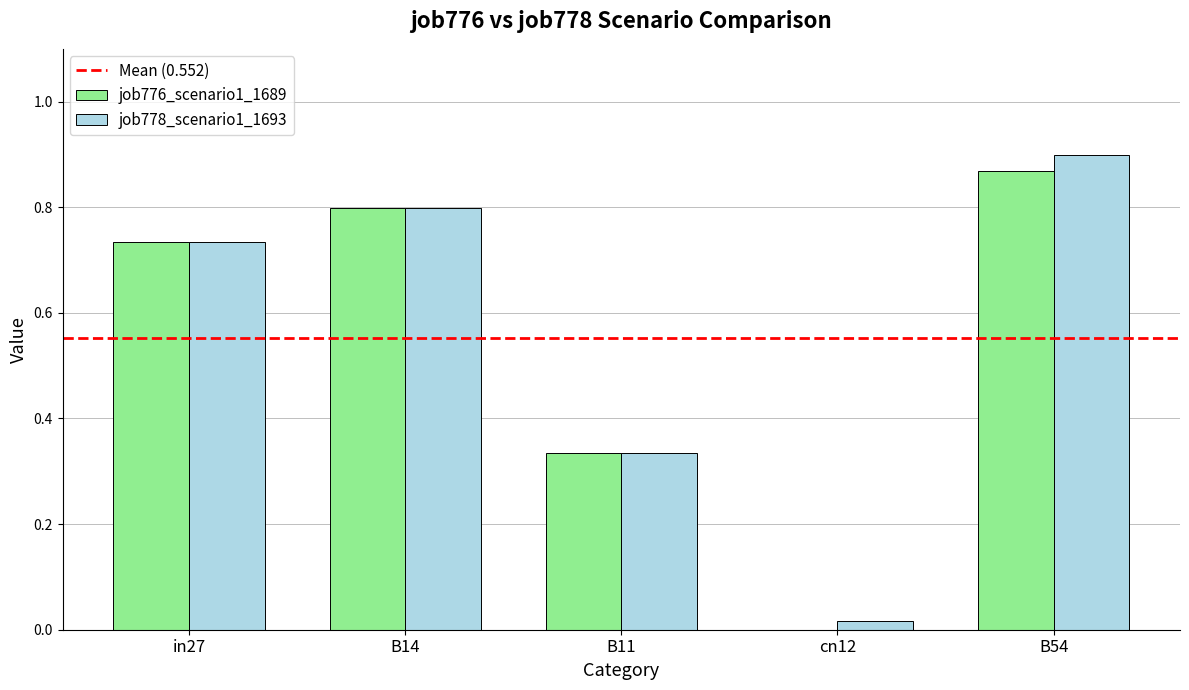

Count the job776_scenario1_1689 values in the range 0 to 1.

5